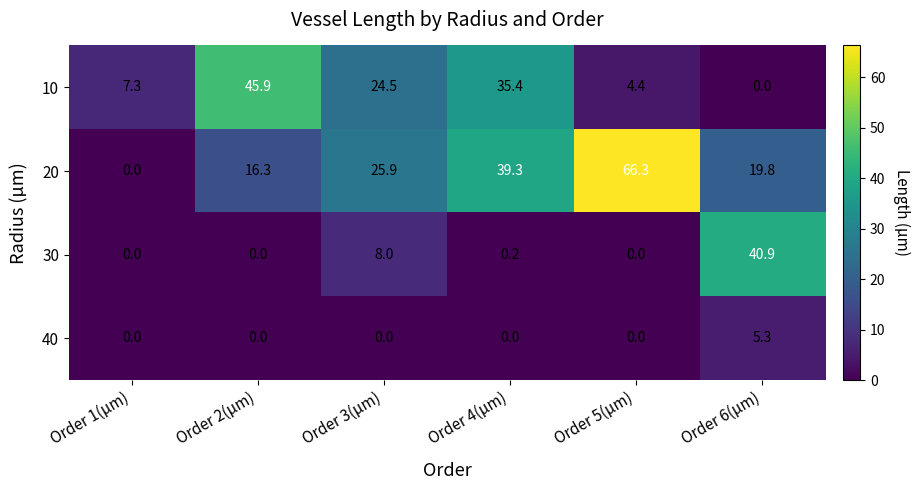

At which label does 20 reach its minimum?

Order 1(µm)